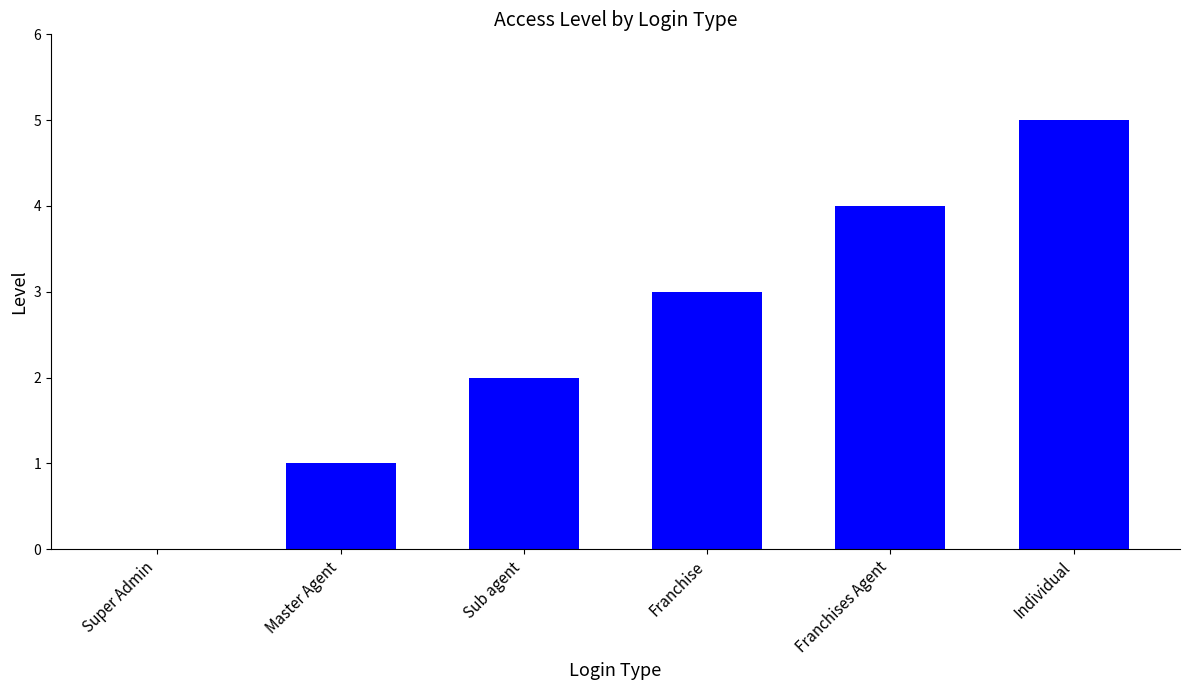

True or false: the data shows 2 at Franchise.

False